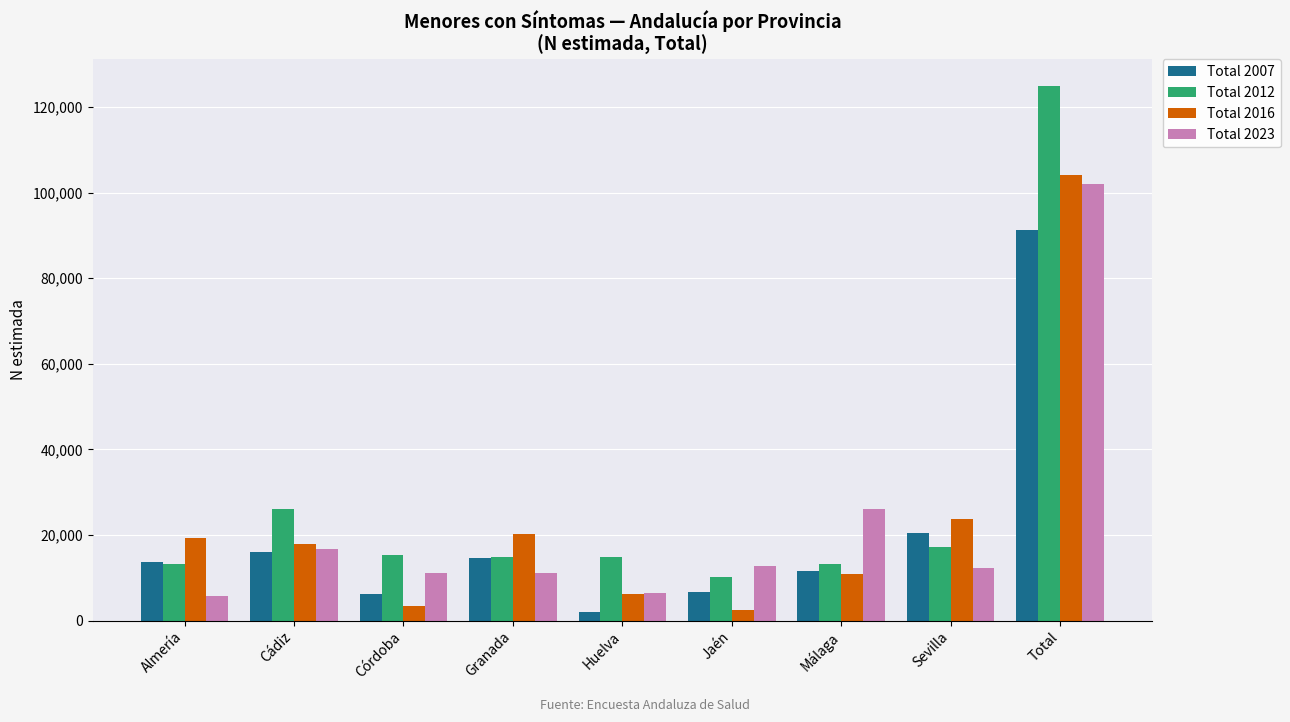

What is the value of the Total 2016 bar at the 6th from the left?

2495